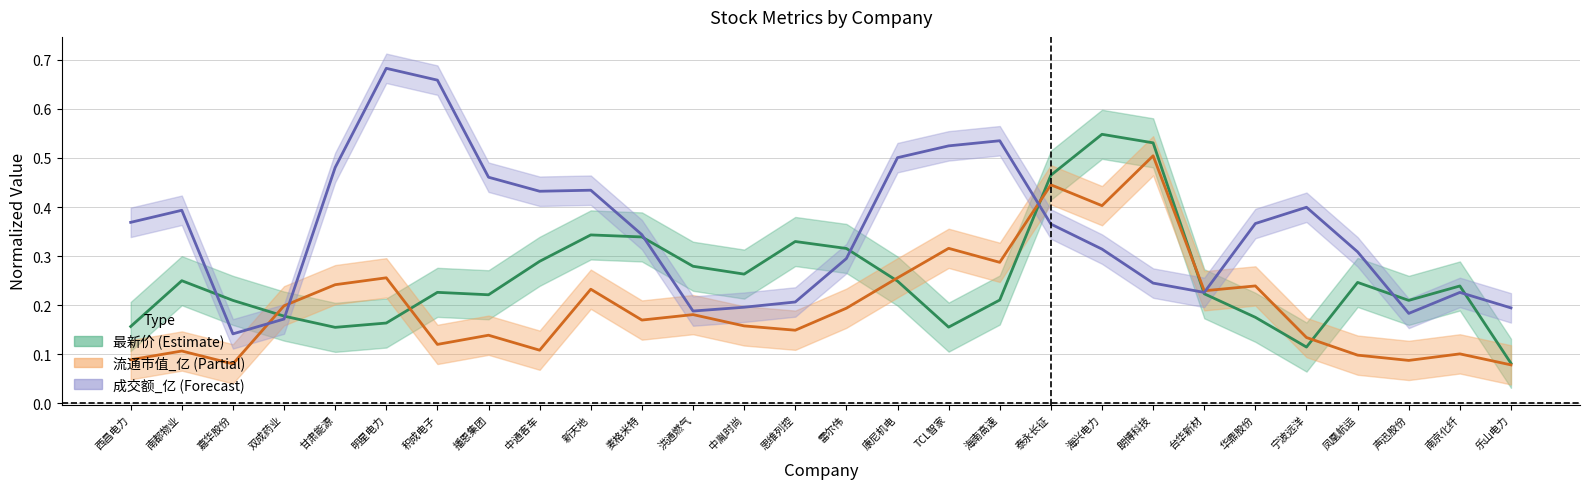

Rank the series by their maximum value, from highest to lowest.

成交额_亿, 最新价, 流通市值_亿